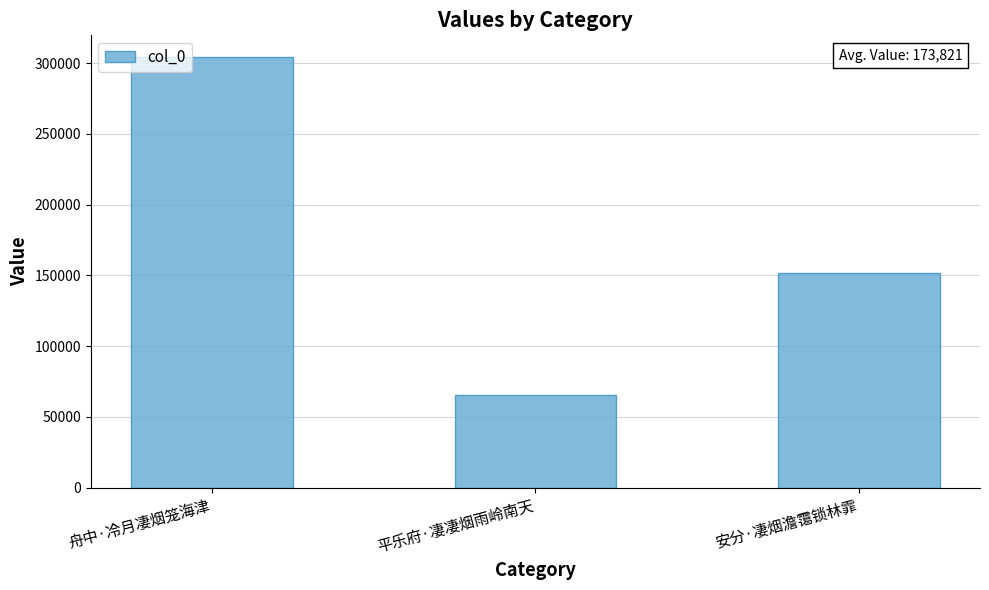

How many series are shown in this chart?

1